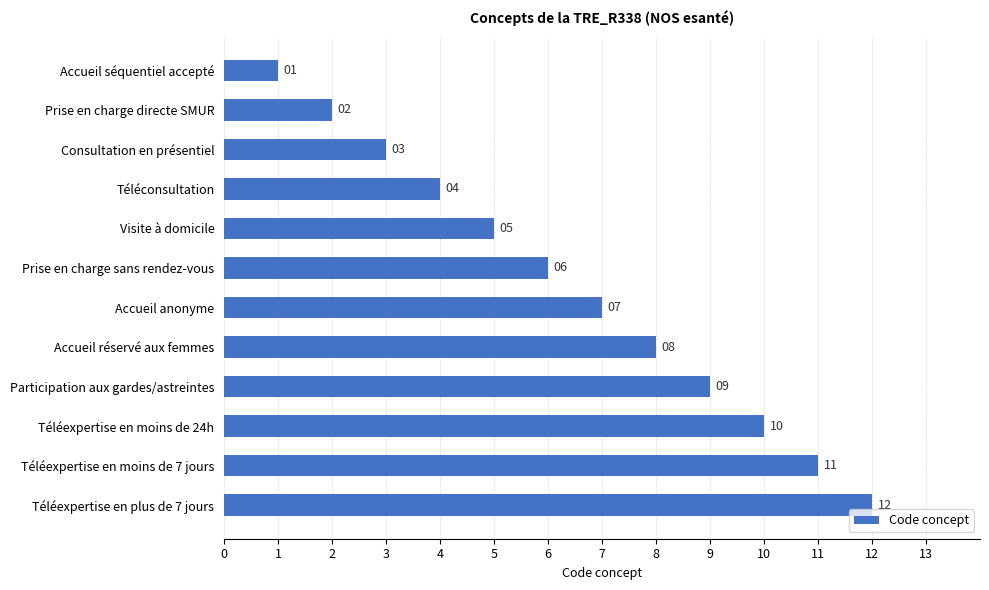

What is the sum of the values at Participation aux gardes/astreintes and Accueil anonyme?

16